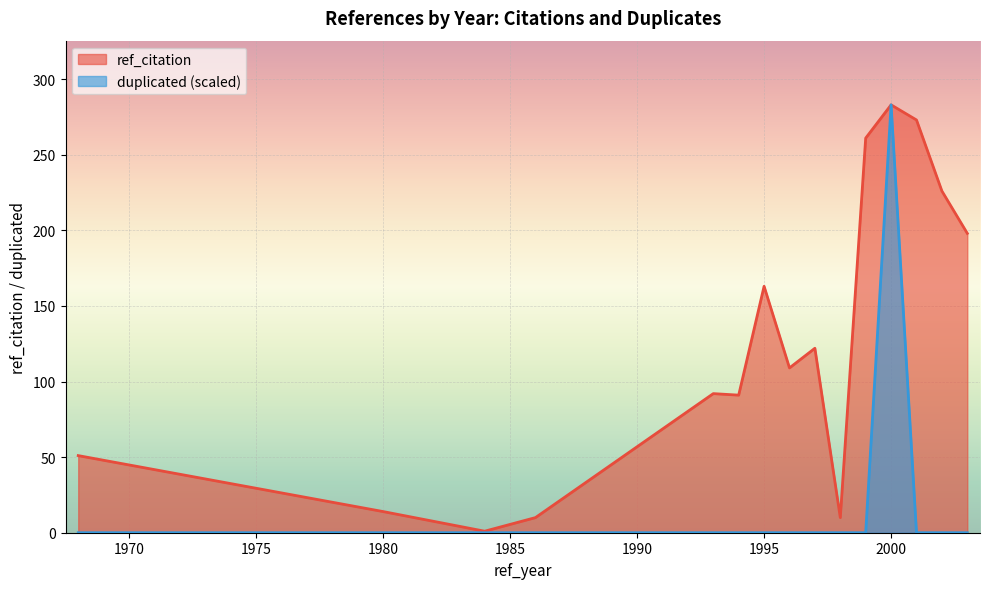

What is the highest value of the duplicated (scaled) series?

283